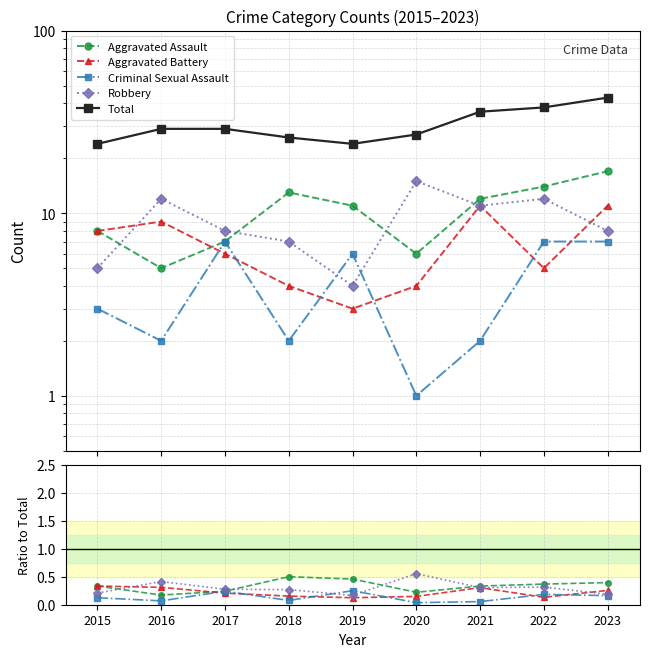

In Total, how many points are lower than both neighbors (excluding endpoints)?

1